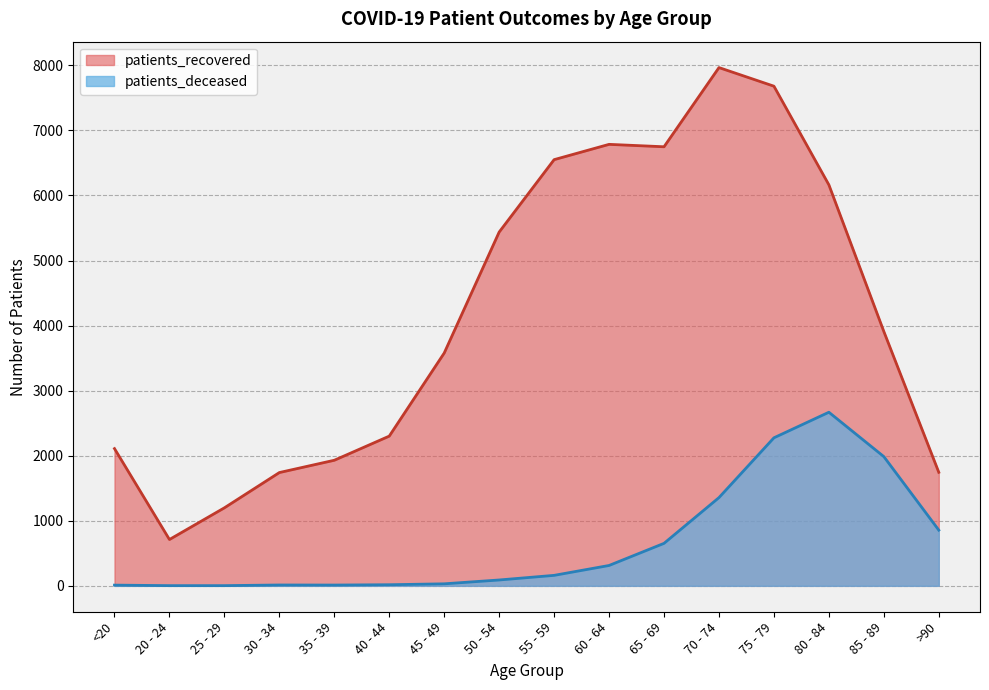

Rank the series by their maximum value, from lowest to highest.

patients_deceased, patients_recovered